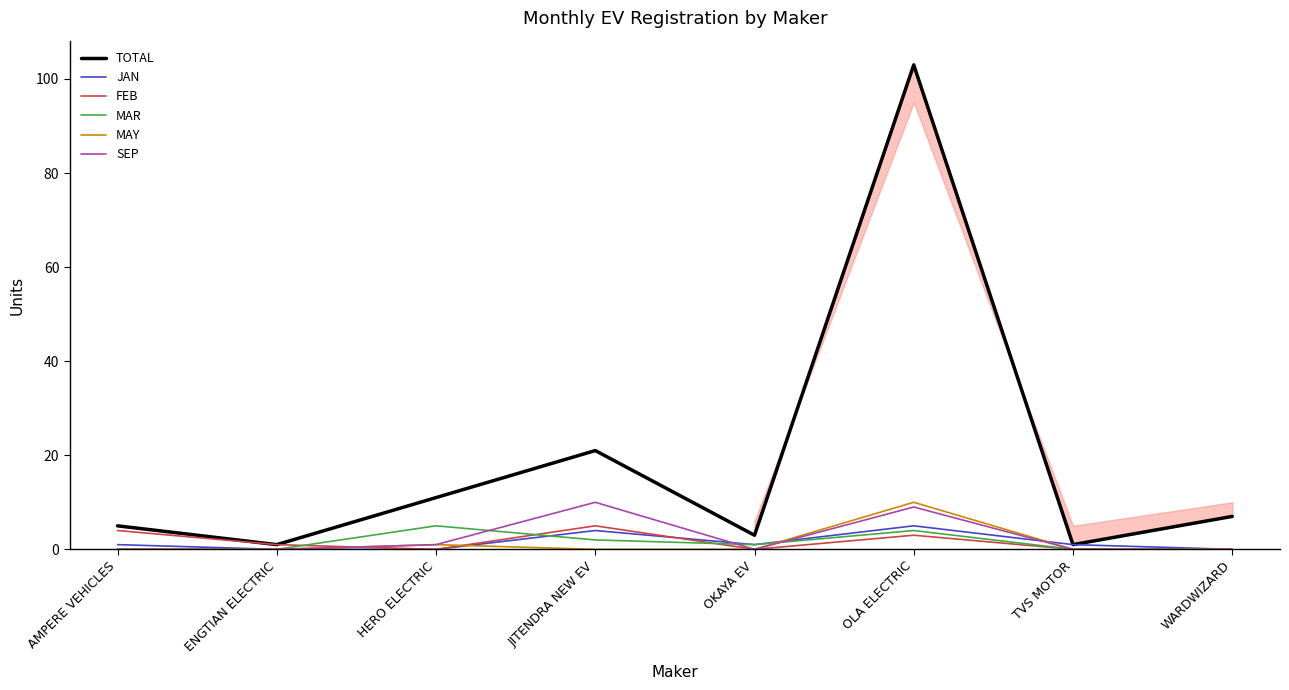

Count the MAR values in the range 0 to 4.

7